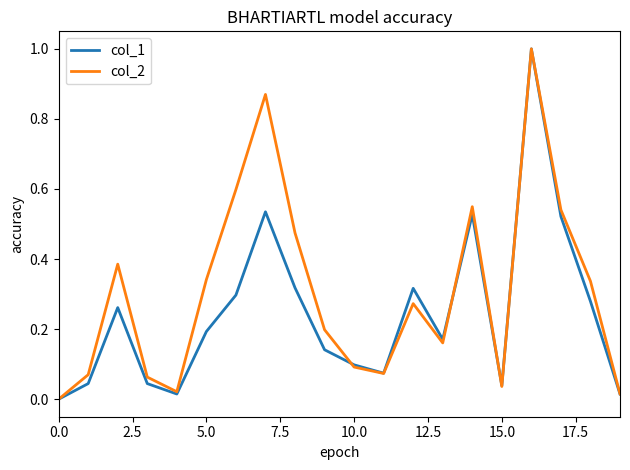

What is the maximum value for col_2?

1.0